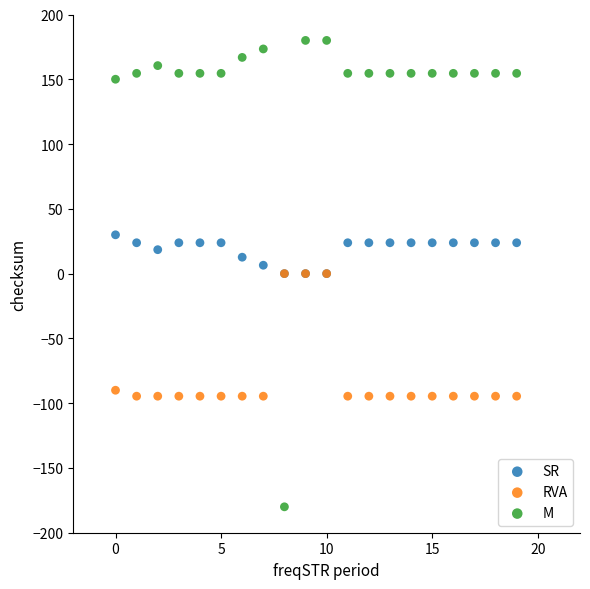

What are all the series names shown in the legend?

SR, RVA, M